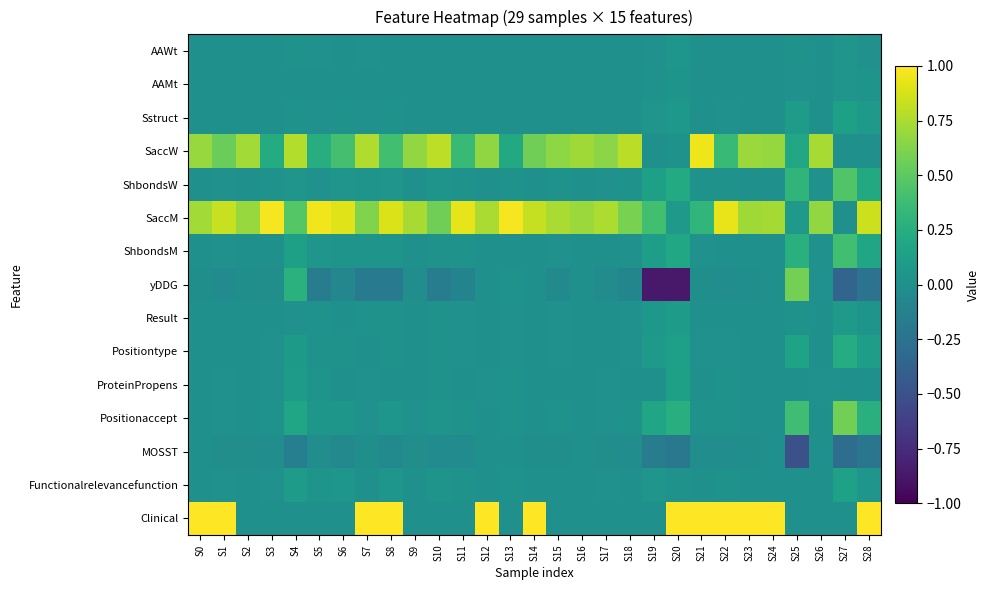

Reading left to right, list all the values displayed in this chart.

AAWt: S0=0.0	S1=0.0	S2=0.0	S3=0.0	S4=0.0	S5=0.0	S6=0.0	S7=0.0	S8=0.0	S9=0.0	S10=0.0	S11=0.0	S12=0.0	S13=0.0	S14=0.0	S15=0.0	S16=0.0	S17=0.0	S18=0.0	S19=0.0	S20=0.0	S21=0.0	S22=0.0	S23=0.0	S24=0.0	S25=0.0	S26=0.0	S27=0.0	S28=0.0
AAMt: S0=0.0	S1=0.0	S2=0.0	S3=0.0	S4=0.0	S5=0.0	S6=0.0	S7=0.0	S8=0.0	S9=0.0	S10=0.0	S11=0.0	S12=0.0	S13=0.0	S14=0.0	S15=0.0	S16=0.0	S17=0.0	S18=0.0	S19=0.0	S20=0.0	S21=0.0	S22=0.0	S23=0.0	S24=0.0	S25=0.0	S26=0.0	S27=0.0	S28=0.0
Sstruct: S0=0.0	S1=0.0	S2=0.0	S3=0.0	S4=0.0	S5=0.0	S6=0.0	S7=0.0	S8=0.0	S9=0.0	S10=0.0	S11=0.0	S12=0.0	S13=0.0	S14=0.0	S15=0.0	S16=0.0	S17=0.0	S18=0.0	S19=0.0	S20=0.1	S21=0.0	S22=0.0	S23=0.0	S24=0.0	S25=0.1	S26=0.0	S27=0.1	S28=0.1
SaccW: S0=0.7	S1=0.6	S2=0.7	S3=0.2	S4=0.8	S5=0.2	S6=0.4	S7=0.8	S8=0.4	S9=0.7	S10=0.8	S11=0.4	S12=0.7	S13=0.2	S14=0.6	S15=0.7	S16=0.7	S17=0.7	S18=0.8	S19=0.0	S20=0.0	S21=0.9	S22=0.4	S23=0.7	S24=0.7	S25=0.2	S26=0.7	S27=0.0	S28=0.0
ShbondsW: S0=0.0	S1=0.0	S2=0.0	S3=0.0	S4=0.0	S5=0.0	S6=0.0	S7=0.0	S8=0.0	S9=0.0	S10=0.0	S11=0.0	S12=0.0	S13=0.0	S14=0.0	S15=0.0	S16=0.0	S17=0.0	S18=0.0	S19=0.1	S20=0.2	S21=0.0	S22=0.0	S23=0.0	S24=0.0	S25=0.3	S26=0.0	S27=0.5	S28=0.2
SaccM: S0=0.7	S1=0.8	S2=0.7	S3=1.0	S4=0.5	S5=1.0	S6=0.9	S7=0.6	S8=0.9	S9=0.7	S10=0.6	S11=0.9	S12=0.7	S13=1.0	S14=0.8	S15=0.7	S16=0.7	S17=0.8	S18=0.6	S19=0.4	S20=0.1	S21=0.3	S22=0.9	S23=0.7	S24=0.7	S25=0.1	S26=0.7	S27=0.0	S28=0.9
ShbondsM: S0=0.0	S1=0.0	S2=0.0	S3=0.0	S4=0.1	S5=0.0	S6=0.0	S7=0.0	S8=0.0	S9=0.0	S10=0.0	S11=0.0	S12=0.0	S13=0.0	S14=0.0	S15=0.0	S16=0.0	S17=0.0	S18=0.0	S19=0.1	S20=0.2	S21=0.0	S22=0.0	S23=0.0	S24=0.0	S25=0.3	S26=0.0	S27=0.4	S28=0.2
yDDG: S0=-0.0	S1=-0.0	S2=-0.0	S3=-0.0	S4=0.3	S5=-0.2	S6=-0.1	S7=-0.2	S8=-0.2	S9=-0.0	S10=-0.2	S11=-0.1	S12=0.0	S13=0.0	S14=0.0	S15=-0.0	S16=0.0	S17=-0.0	S18=-0.1	S19=-0.9	S20=-0.9	S21=-0.0	S22=-0.0	S23=-0.0	S24=0.0	S25=0.6	S26=0.0	S27=-0.3	S28=-0.2
Result: S0=0.0	S1=0.0	S2=0.0	S3=0.0	S4=0.0	S5=0.0	S6=0.0	S7=0.0	S8=0.0	S9=0.0	S10=0.0	S11=0.0	S12=0.0	S13=0.0	S14=0.0	S15=0.0	S16=0.0	S17=0.0	S18=0.0	S19=0.1	S20=0.1	S21=0.0	S22=0.0	S23=0.0	S24=0.0	S25=0.0	S26=0.0	S27=0.1	S28=0.0
Positiontype: S0=0.0	S1=0.0	S2=0.0	S3=0.0	S4=0.1	S5=0.0	S6=0.0	S7=0.0	S8=0.0	S9=0.0	S10=0.0	S11=0.0	S12=0.0	S13=0.0	S14=0.0	S15=0.0	S16=0.0	S17=0.0	S18=0.0	S19=0.1	S20=0.1	S21=0.0	S22=0.0	S23=0.0	S24=0.0	S25=0.2	S26=0.0	S27=0.2	S28=0.1
ProteinPropens: S0=0.0	S1=0.0	S2=0.0	S3=0.0	S4=0.1	S5=0.0	S6=0.0	S7=0.0	S8=0.0	S9=0.0	S10=0.0	S11=0.0	S12=0.0	S13=0.0	S14=0.0	S15=0.0	S16=0.0	S17=0.0	S18=0.0	S19=0.0	S20=0.1	S21=0.0	S22=0.0	S23=0.0	S24=0.0	S25=0.0	S26=0.0	S27=0.0	S28=0.0
Positionaccept: S0=0.0	S1=0.0	S2=0.0	S3=0.0	S4=0.2	S5=0.1	S6=0.1	S7=0.0	S8=0.1	S9=0.0	S10=0.0	S11=0.0	S12=0.0	S13=0.0	S14=0.0	S15=0.0	S16=0.0	S17=0.0	S18=0.0	S19=0.2	S20=0.3	S21=0.0	S22=0.0	S23=0.0	S24=0.0	S25=0.4	S26=0.0	S27=0.6	S28=0.3
MOSST: S0=0.0	S1=-0.0	S2=-0.0	S3=-0.0	S4=-0.1	S5=-0.0	S6=-0.1	S7=-0.0	S8=-0.1	S9=-0.0	S10=-0.0	S11=-0.0	S12=0.0	S13=0.0	S14=-0.0	S15=-0.0	S16=0.0	S17=-0.0	S18=-0.0	S19=-0.2	S20=-0.2	S21=-0.0	S22=-0.0	S23=-0.0	S24=0.0	S25=-0.5	S26=0.0	S27=-0.3	S28=-0.2
Functionalrelevancefunction: S0=0.0	S1=0.0	S2=0.0	S3=0.0	S4=0.1	S5=0.0	S6=0.1	S7=0.0	S8=0.1	S9=0.0	S10=0.0	S11=0.0	S12=0.0	S13=0.0	S14=0.0	S15=0.0	S16=0.0	S17=0.0	S18=0.0	S19=0.0	S20=0.0	S21=0.0	S22=0.0	S23=0.0	S24=0.0	S25=0.0	S26=0.0	S27=0.1	S28=0.0
Clinical: S0=1.0	S1=1.0	S2=0.0	S3=0.0	S4=0.0	S5=0.0	S6=0.0	S7=1.0	S8=1.0	S9=0.0	S10=0.0	S11=0.0	S12=1.0	S13=0.0	S14=1.0	S15=0.0	S16=0.0	S17=0.0	S18=0.0	S19=0.0	S20=1.0	S21=1.0	S22=1.0	S23=1.0	S24=1.0	S25=0.0	S26=0.0	S27=0.0	S28=1.0